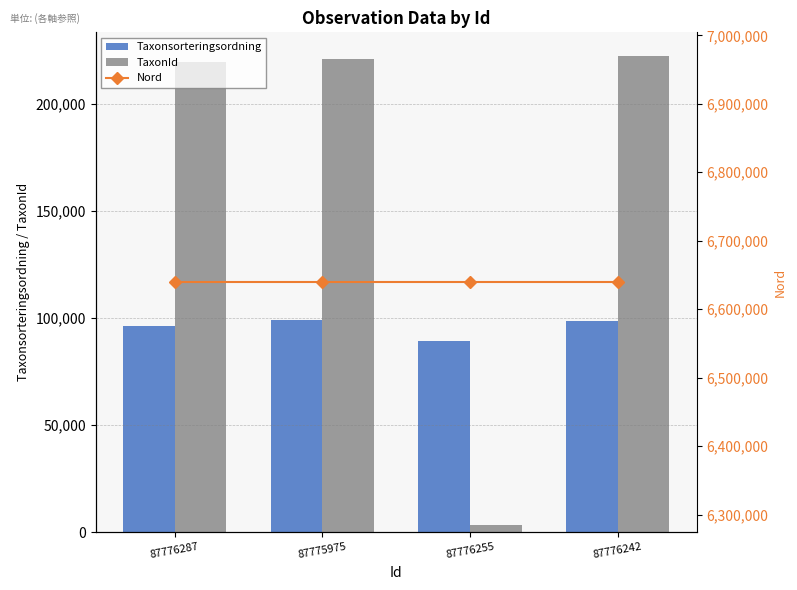

Which category has the highest value in the TaxonId series?

87776242